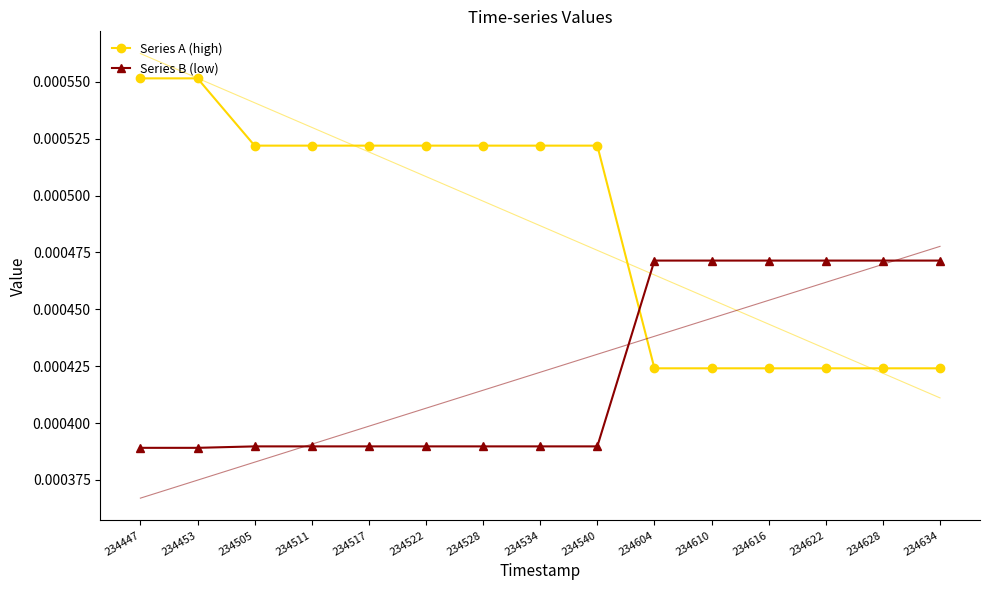

Which series has the largest total across all categories?

Series A (high)